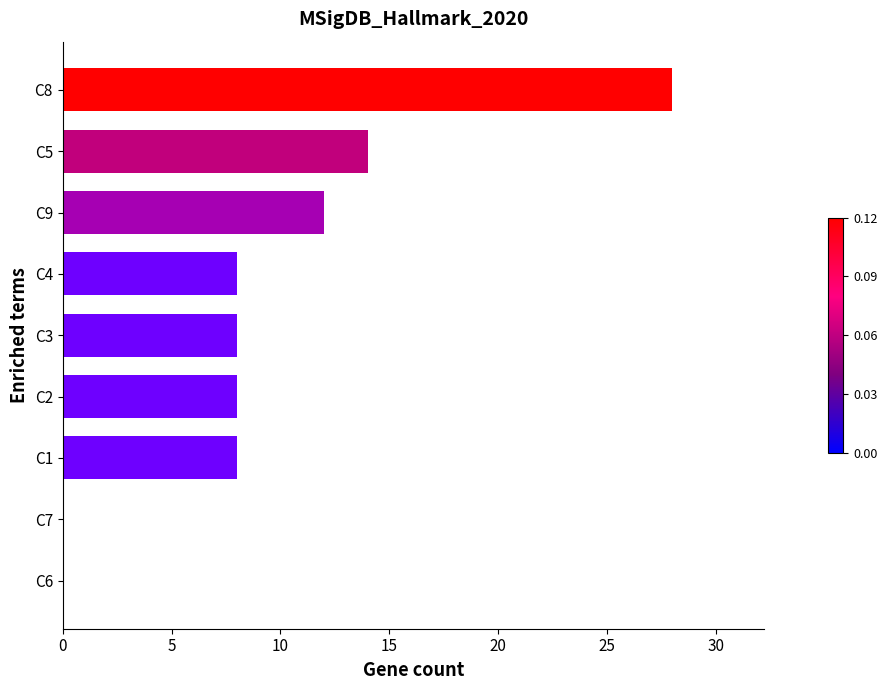

What is the change in value from C9 to C8?

+16